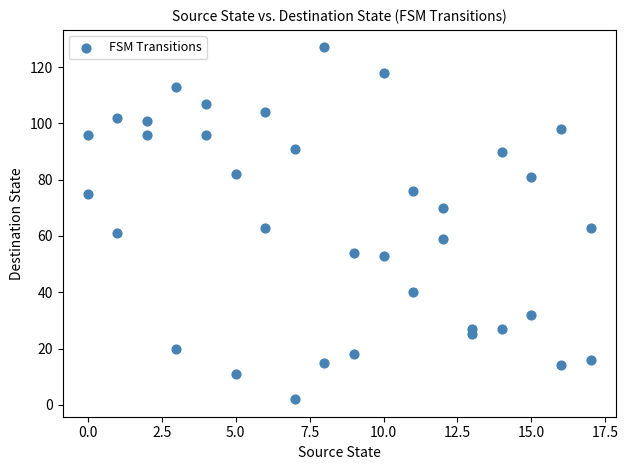

What is the range of X values (max minus min)?

17